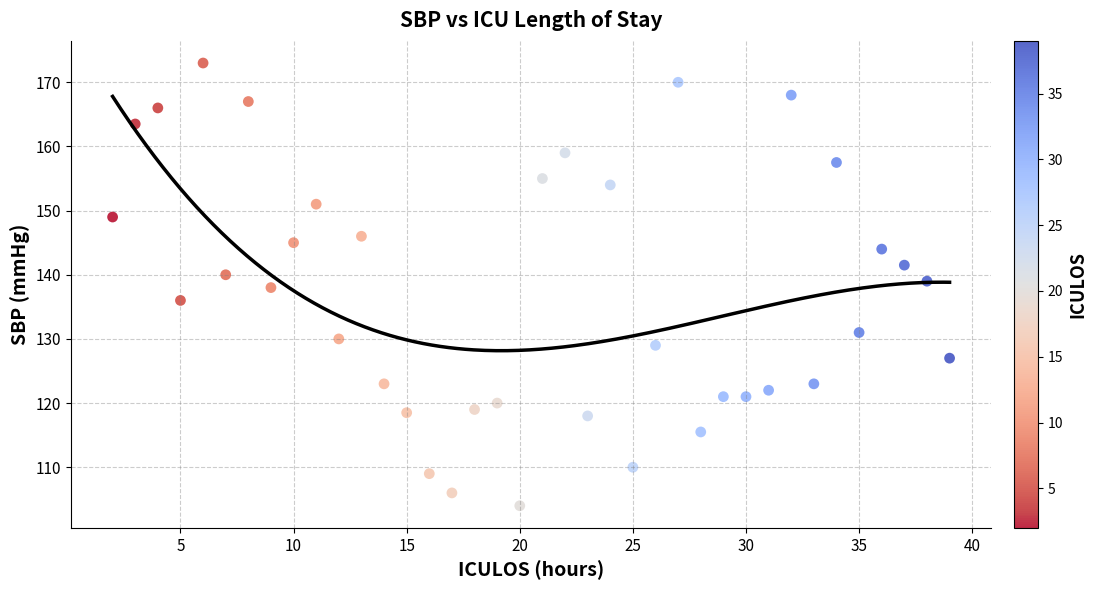

What is the range of Y values (max minus min)?

69.0